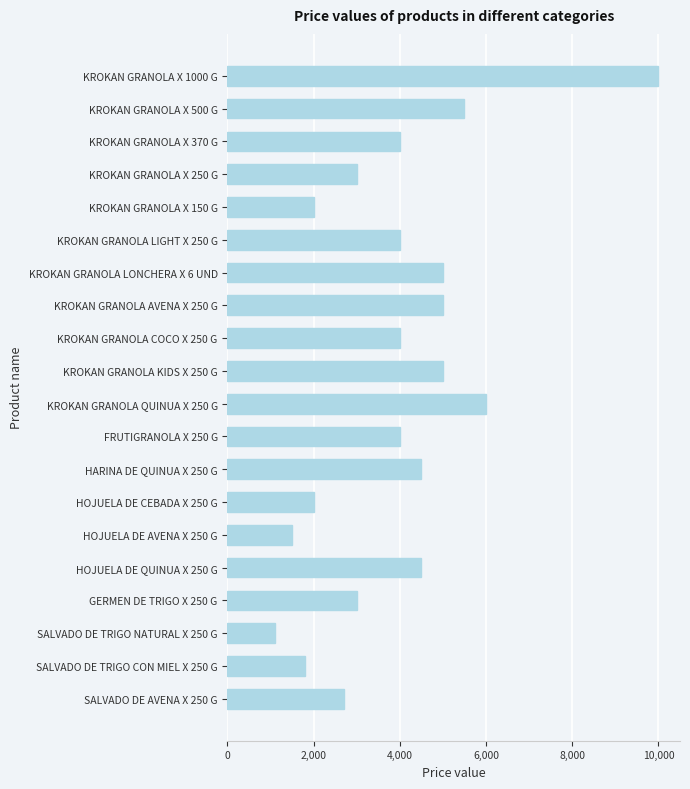

How many distinct data groups are displayed?

1